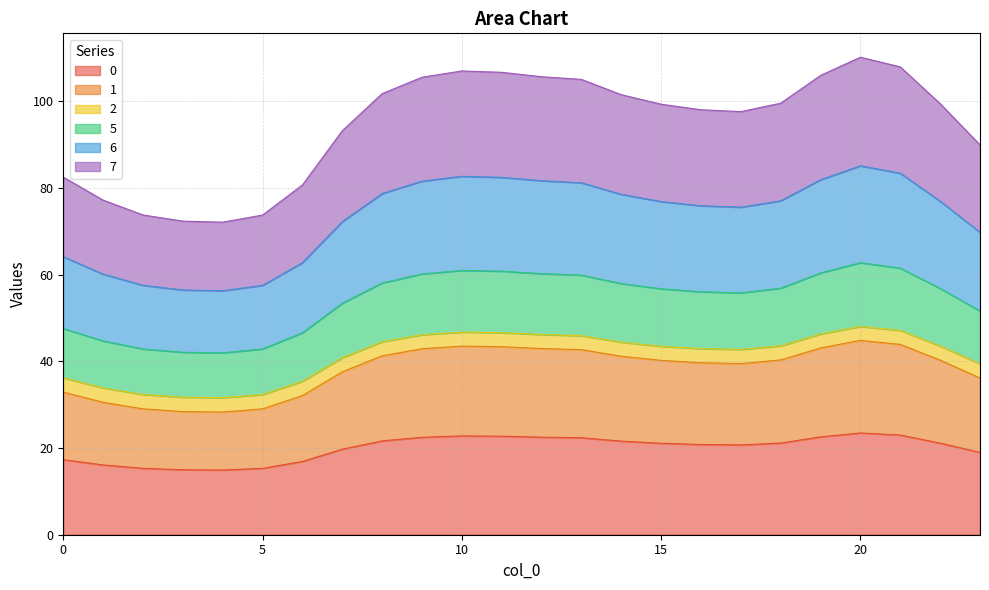

Does the chart have visible grid lines?

Yes